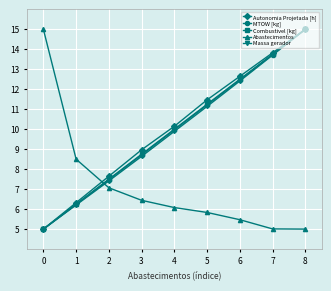

Which series changed the most between 4 and 8?

Massa gerador